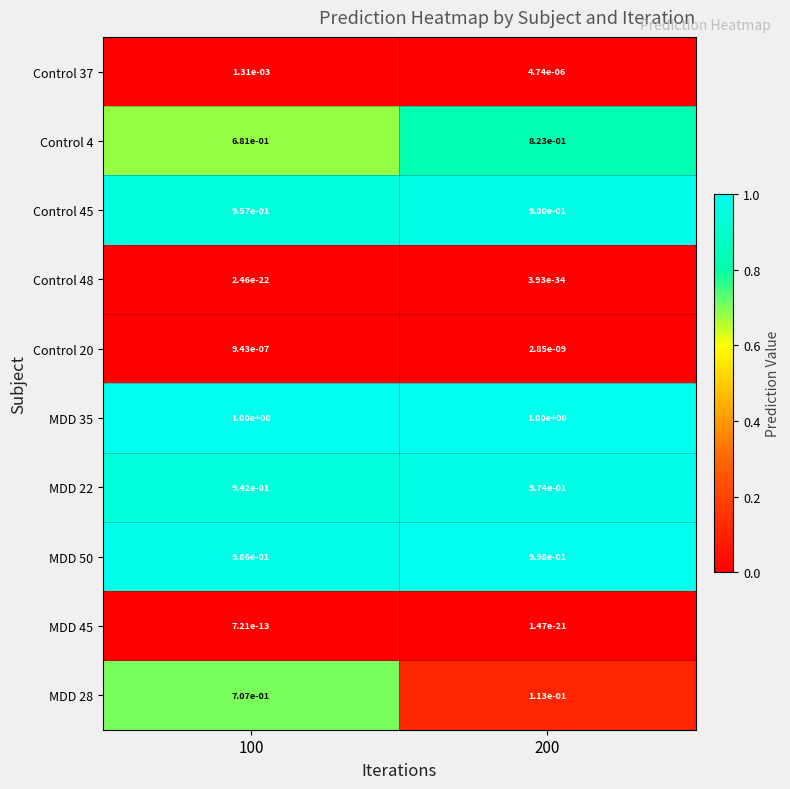

The Control 45 series shows 1.0 at 200. True or false?

True